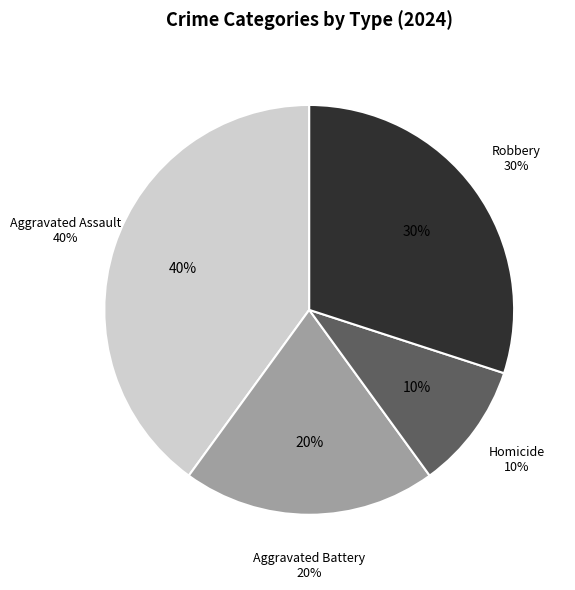

Is it true that Homicide is 10% of the pie?

True